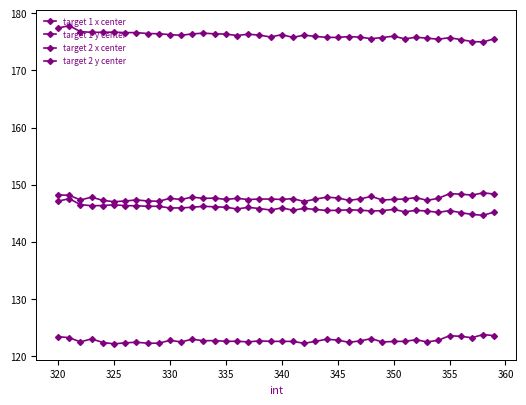

How many categories are shown in the chart?

40